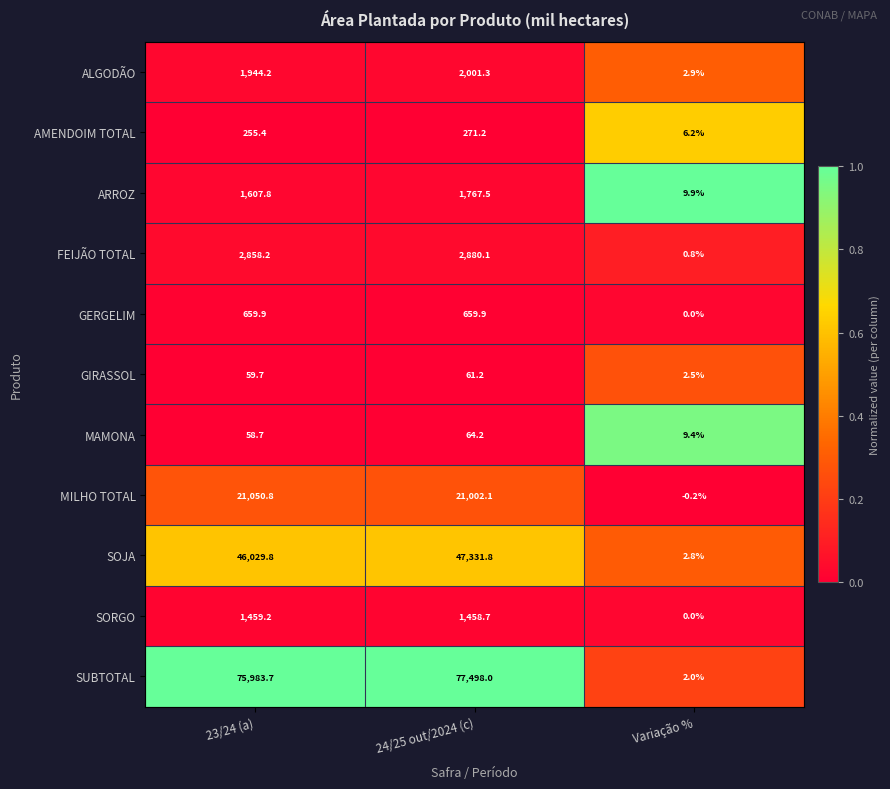

True or false: SORGO has a value of 1458.7 at 24/25 out/2024 (c).

True